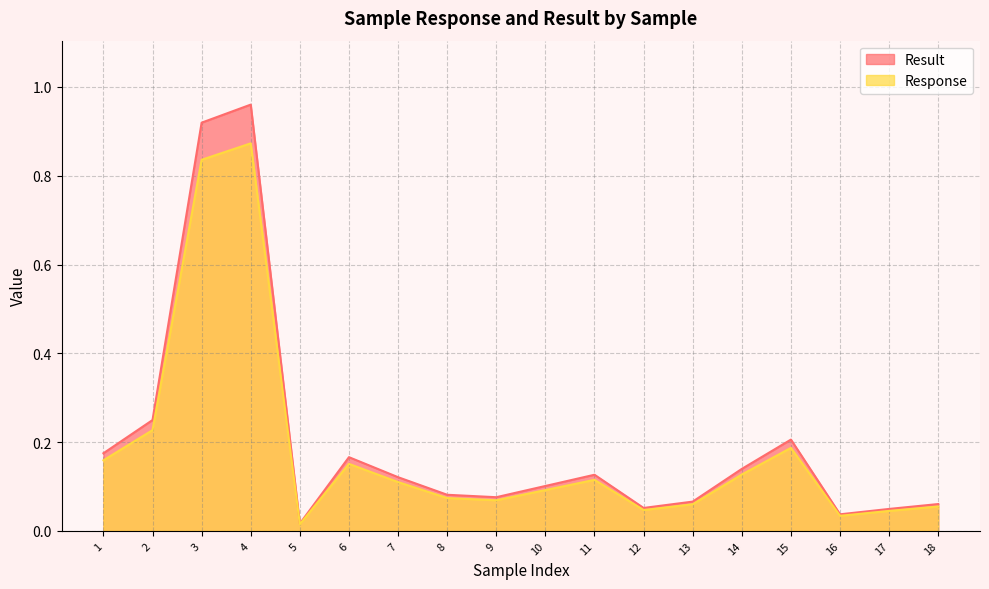

Reading left to right, extract all data points from this chart.

Result: 1=0.2	2=0.2	3=0.9	4=1.0	5=0.0	6=0.2	7=0.1	8=0.1	9=0.1	10=0.1	11=0.1	12=0.1	13=0.1	14=0.1	15=0.2	16=0.0	17=0.0	18=0.1
Response: 1=0.2	2=0.2	3=0.8	4=0.9	5=0.0	6=0.2	7=0.1	8=0.1	9=0.1	10=0.1	11=0.1	12=0.0	13=0.1	14=0.1	15=0.2	16=0.0	17=0.0	18=0.1